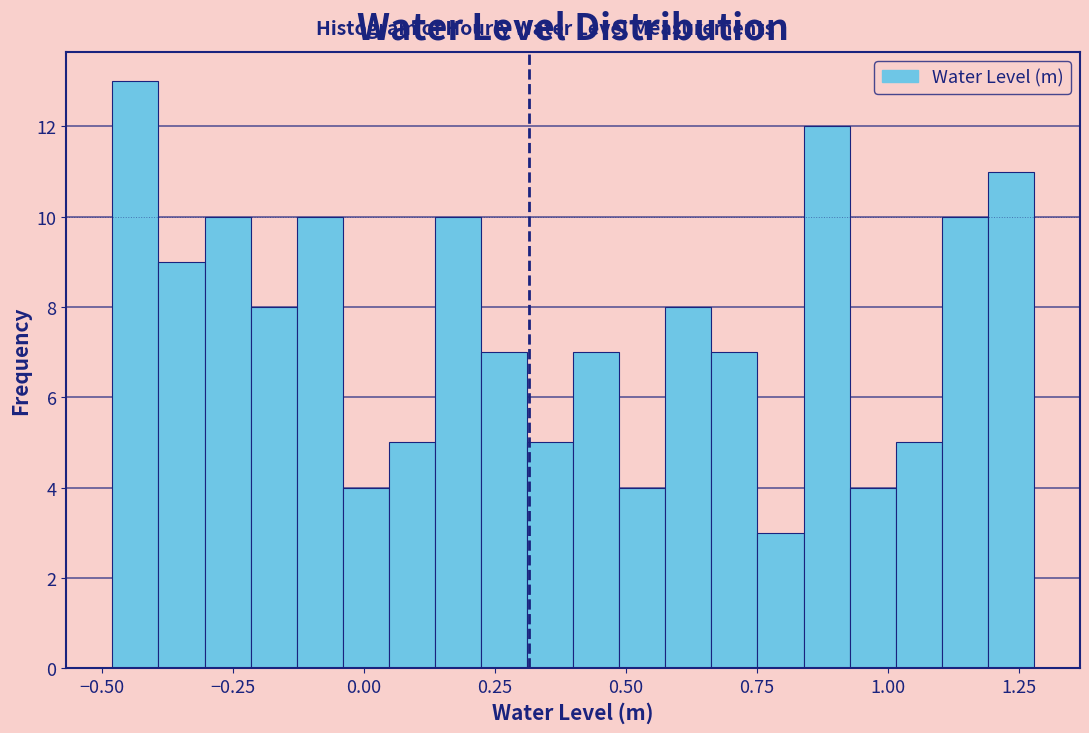

Read against the x-axis, roughly where is the centre of the tallest bar?

-0.45